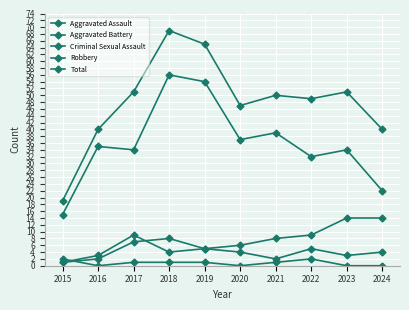

Does the chart have visible grid lines?

Yes